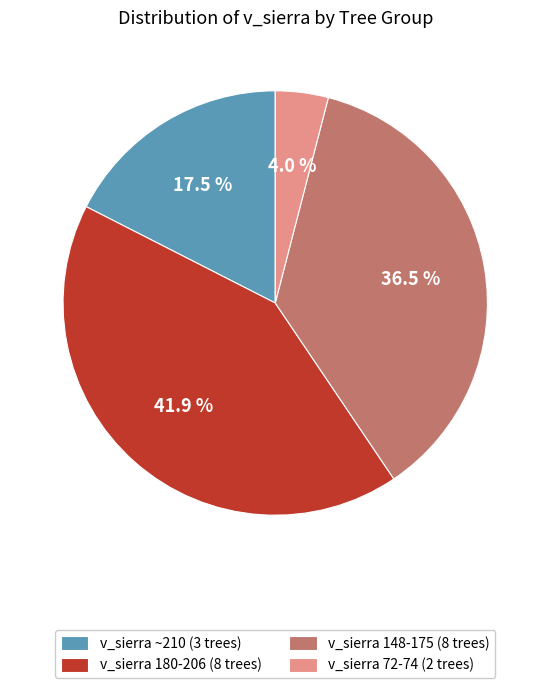

Which has a higher value, v_sierra 180-206 (8 trees) or v_sierra 72-74 (2 trees)?

v_sierra 180-206 (8 trees)